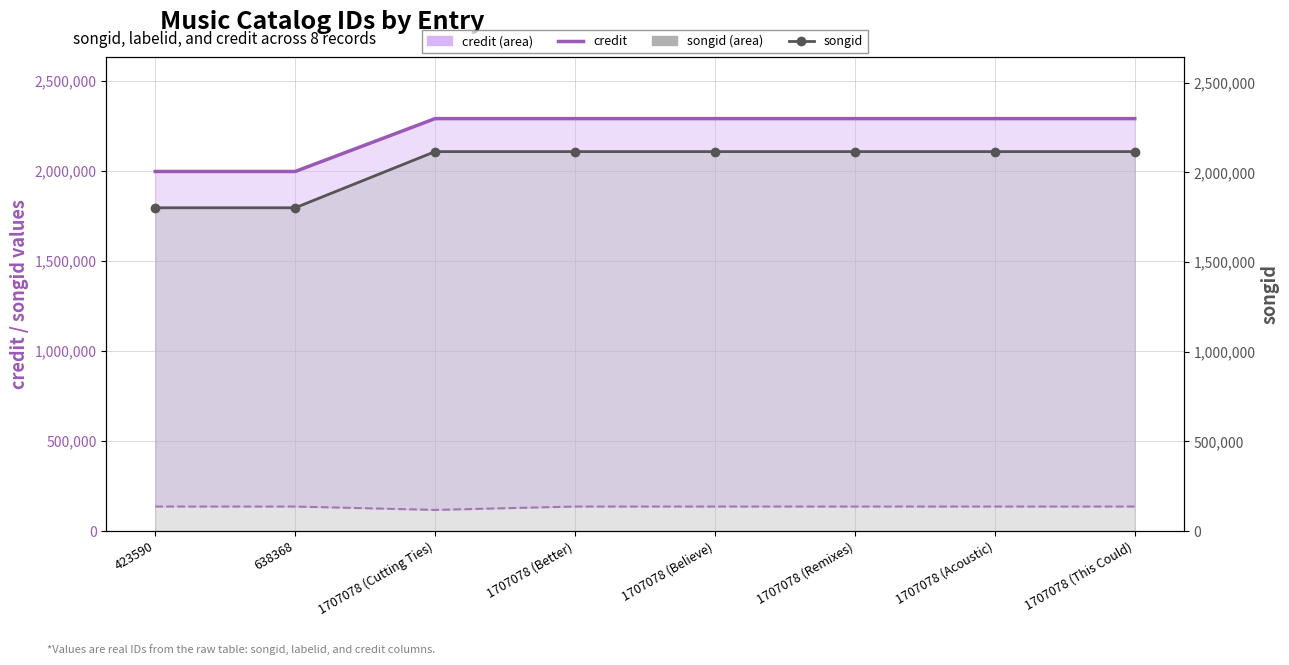

List the series in order of their overall mean, lowest first.

songid, credit line